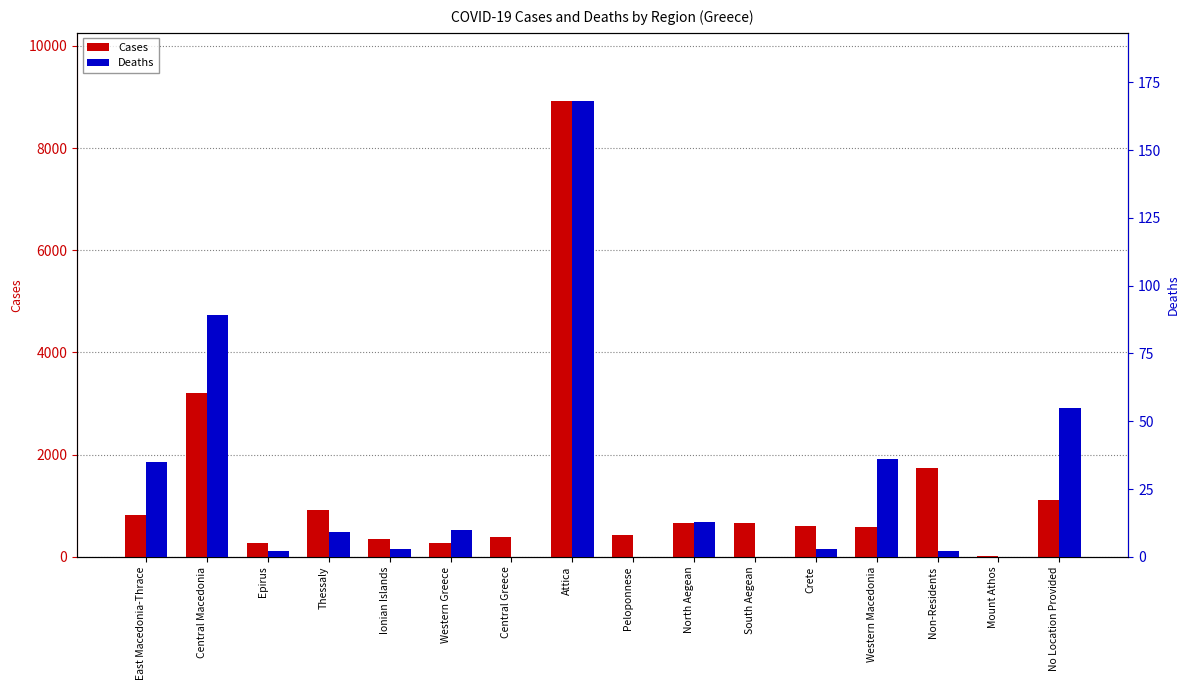

Reading right to left, what are all the values shown in this chart?

Cases: 1114	14	1733	594	603	665	656	431	8917	384	265	359	914	263	3210	825
Deaths: 55	0	2	36	3	0	13	0	168	0	10	3	9	2	89	35